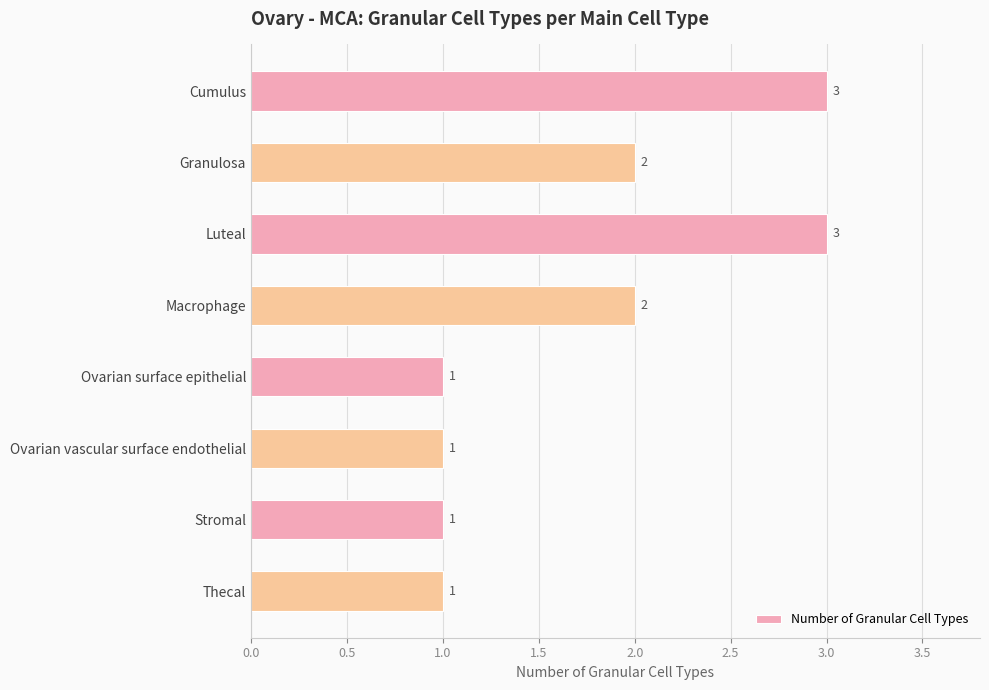

What is the average value?

2